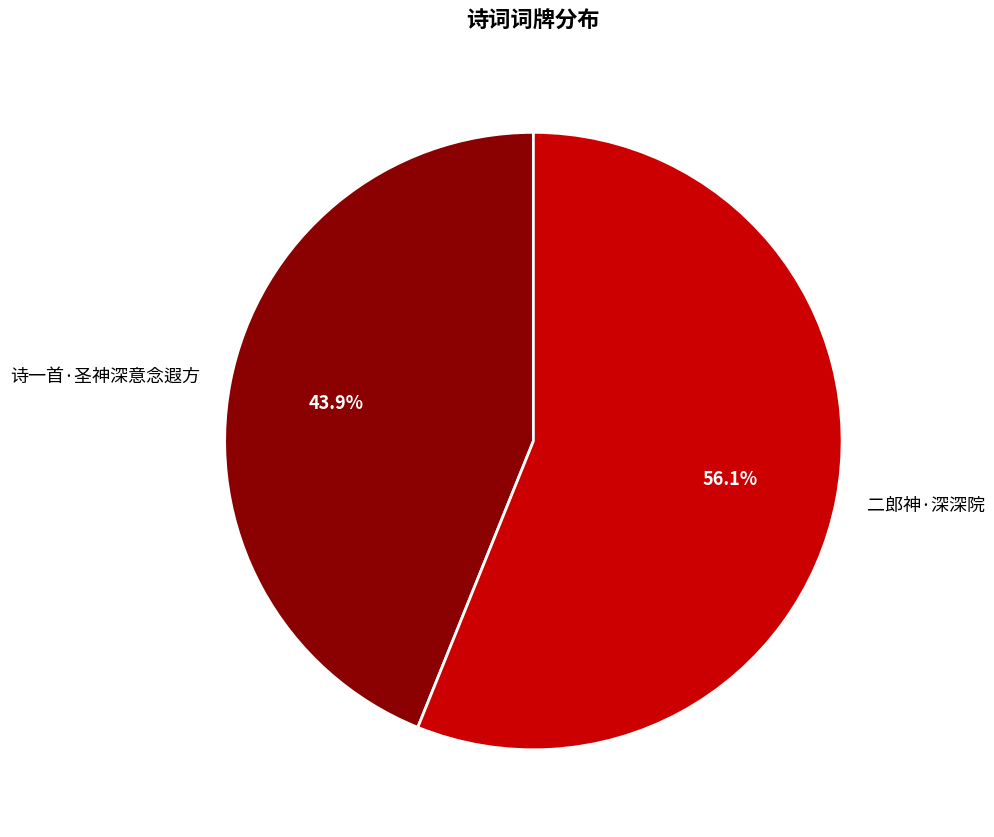

To the nearest percent, what percentage of the pie is 诗一首·圣神深意念遐方?

44%